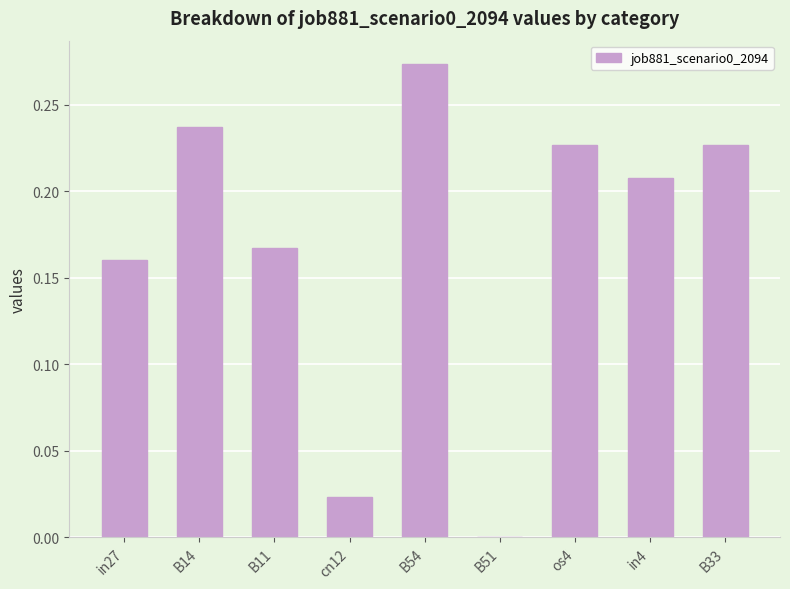

Which category has the highest value across all series?

B54